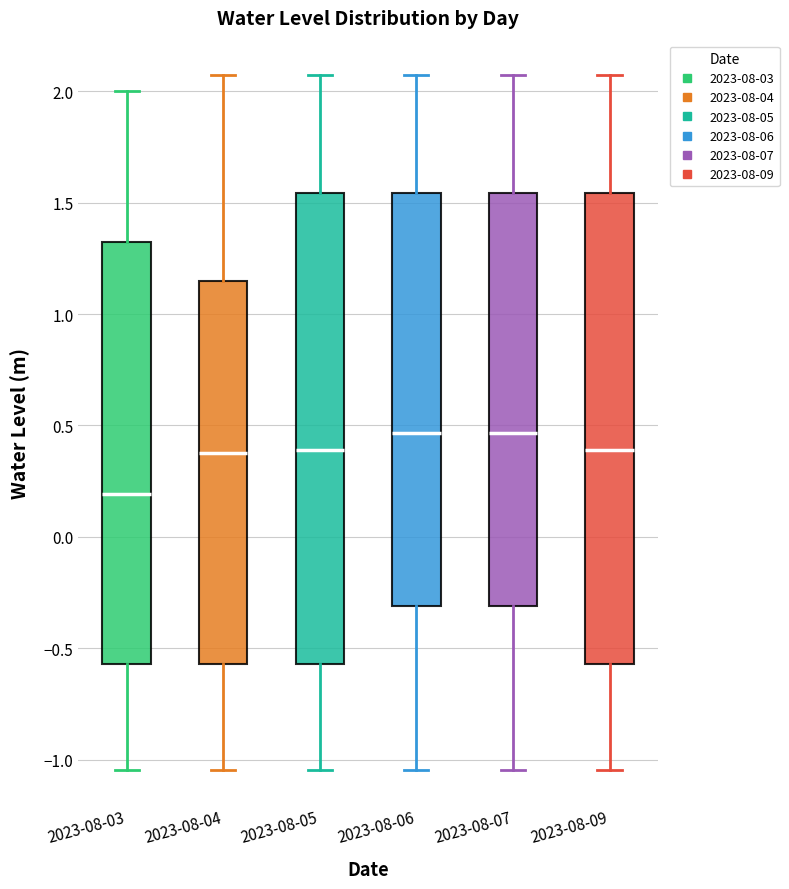

Which box's median line is the lowest?

2023-08-03